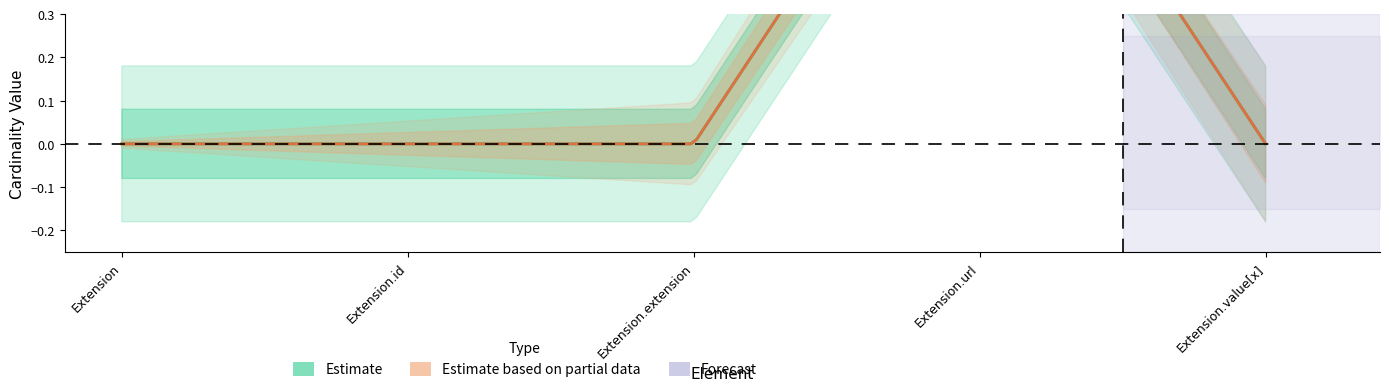

The Base Min series shows -1 at Extension.id. True or false?

False